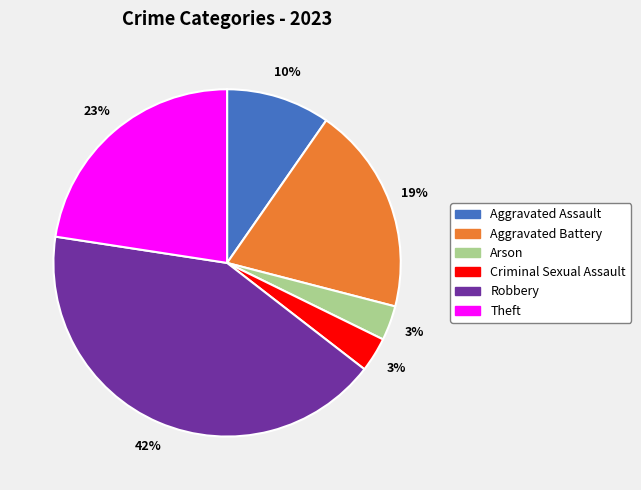

The Arson slice represents 16% of the pie. True or false?

False